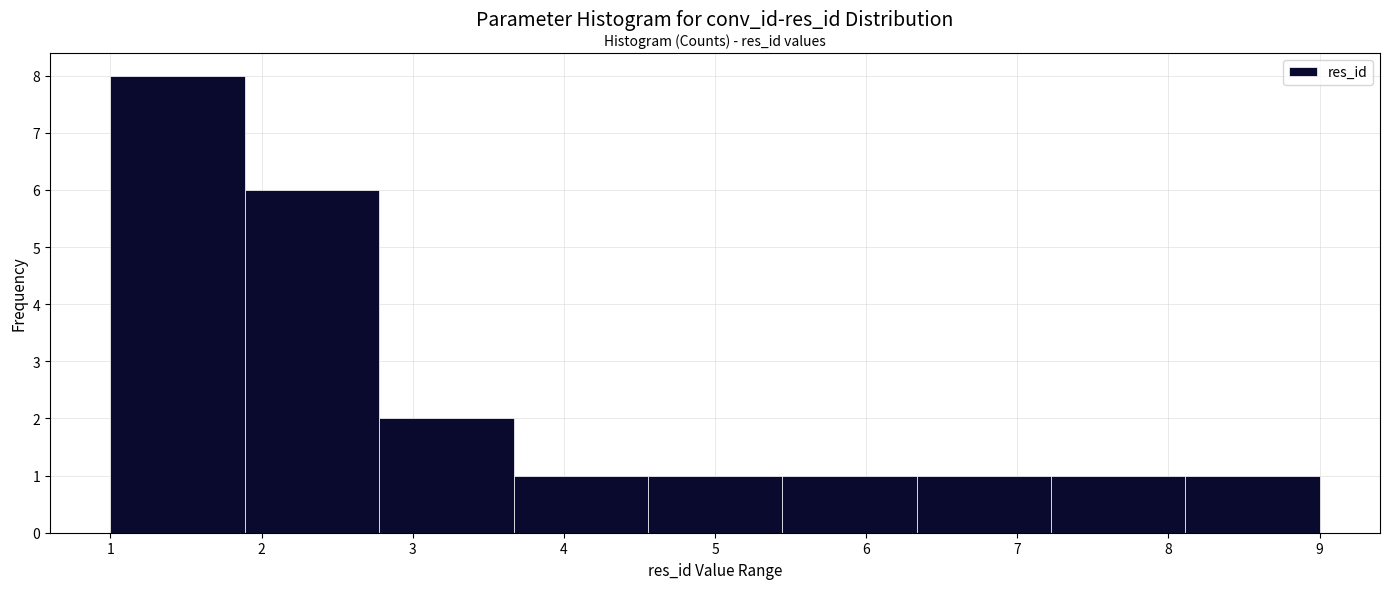

Reading left to right, list every bar in this chart as the range it spans on the x-axis followed by its height. Neither the bar edges nor the heights are printed on the chart, so give them approximately, as read against the axes.

1.0 to 1.9: 8
1.9 to 2.8: 6
2.8 to 3.7: 2
3.7 to 4.6: 1
4.6 to 5.4: 1
5.4 to 6.3: 1
6.3 to 7.2: 1
7.2 to 8.1: 1
8.1 to 9.0: 1